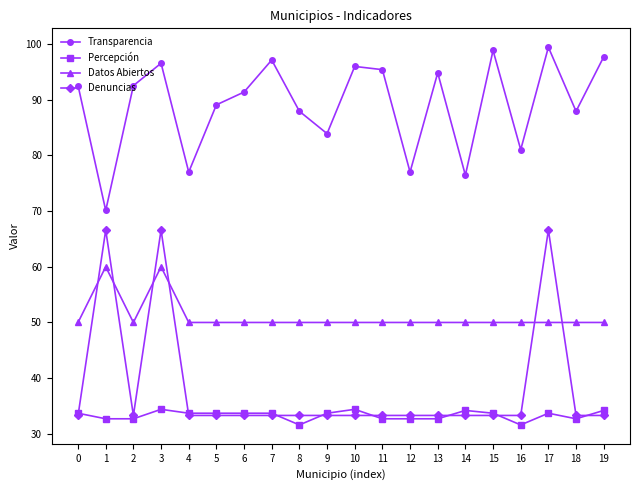

What is the difference between the Percepción values at 2 and 4?

1.0